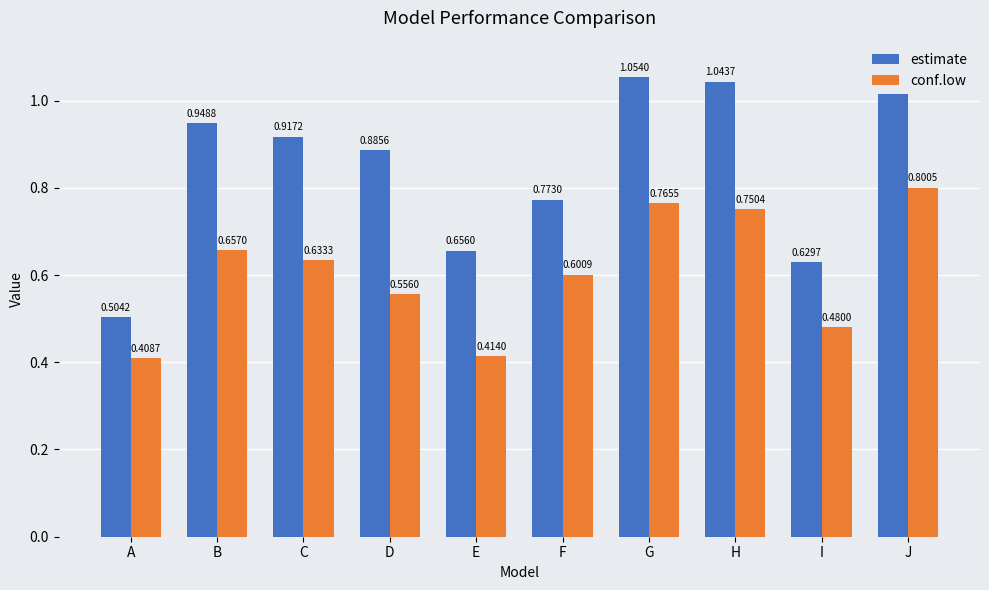

List the series in order of their peak value, highest first.

estimate, conf.low